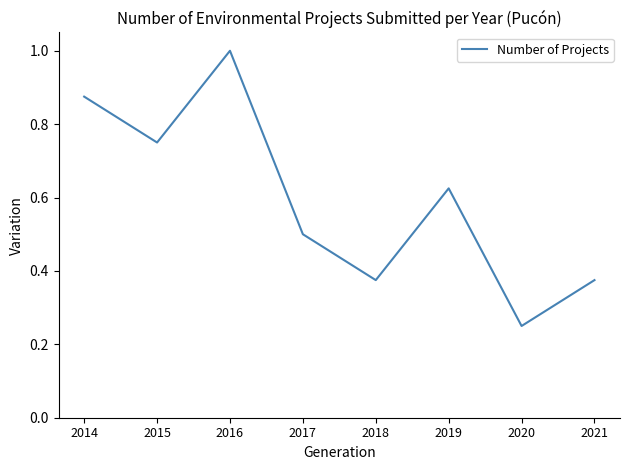

Which has a higher value, 2016 or 2021?

2016